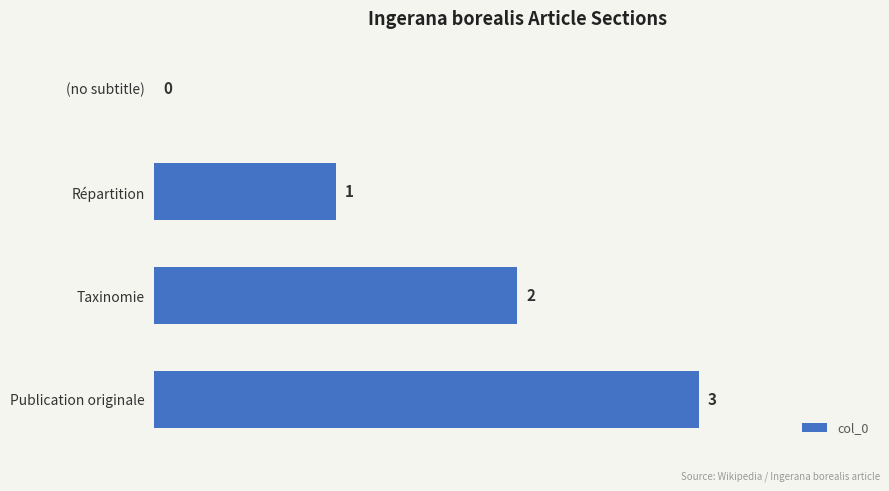

The value at Taxinomie is 2. True or false?

True